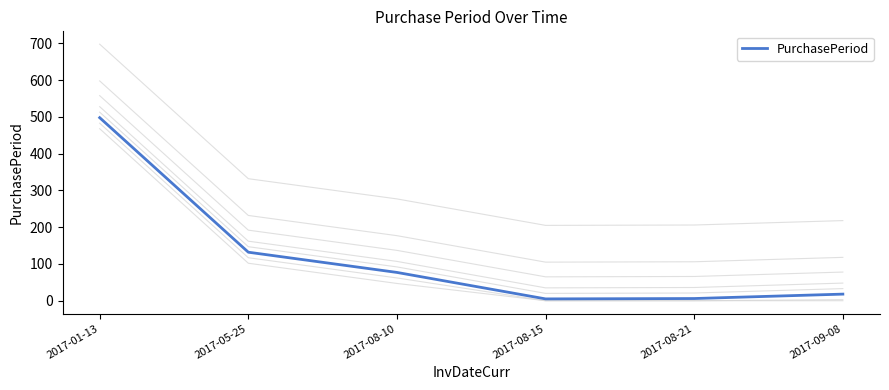

What is the label of the 6th point from the left?

2017-09-08